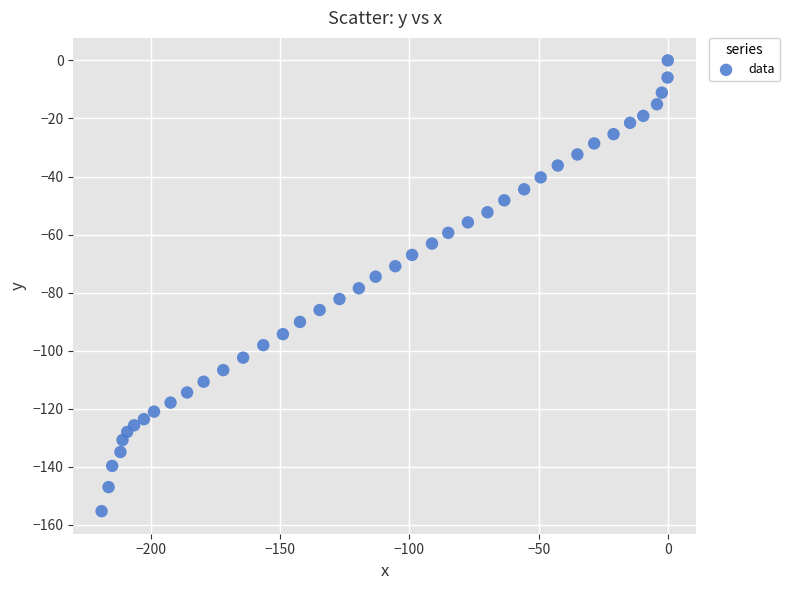

What is the range of X values (max minus min)?

219.2